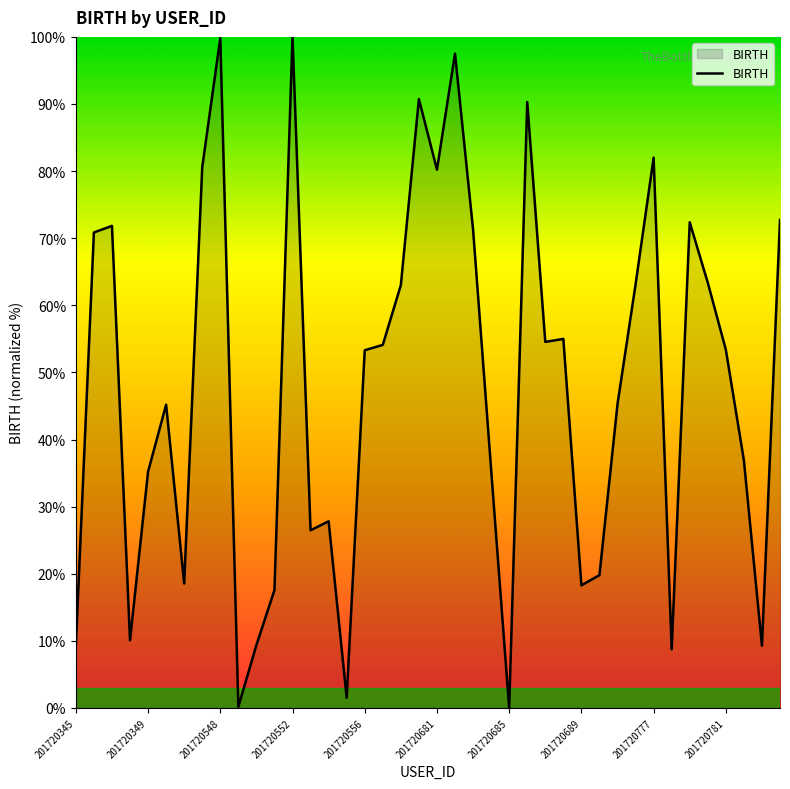

What is the greatest value displayed?

100.0